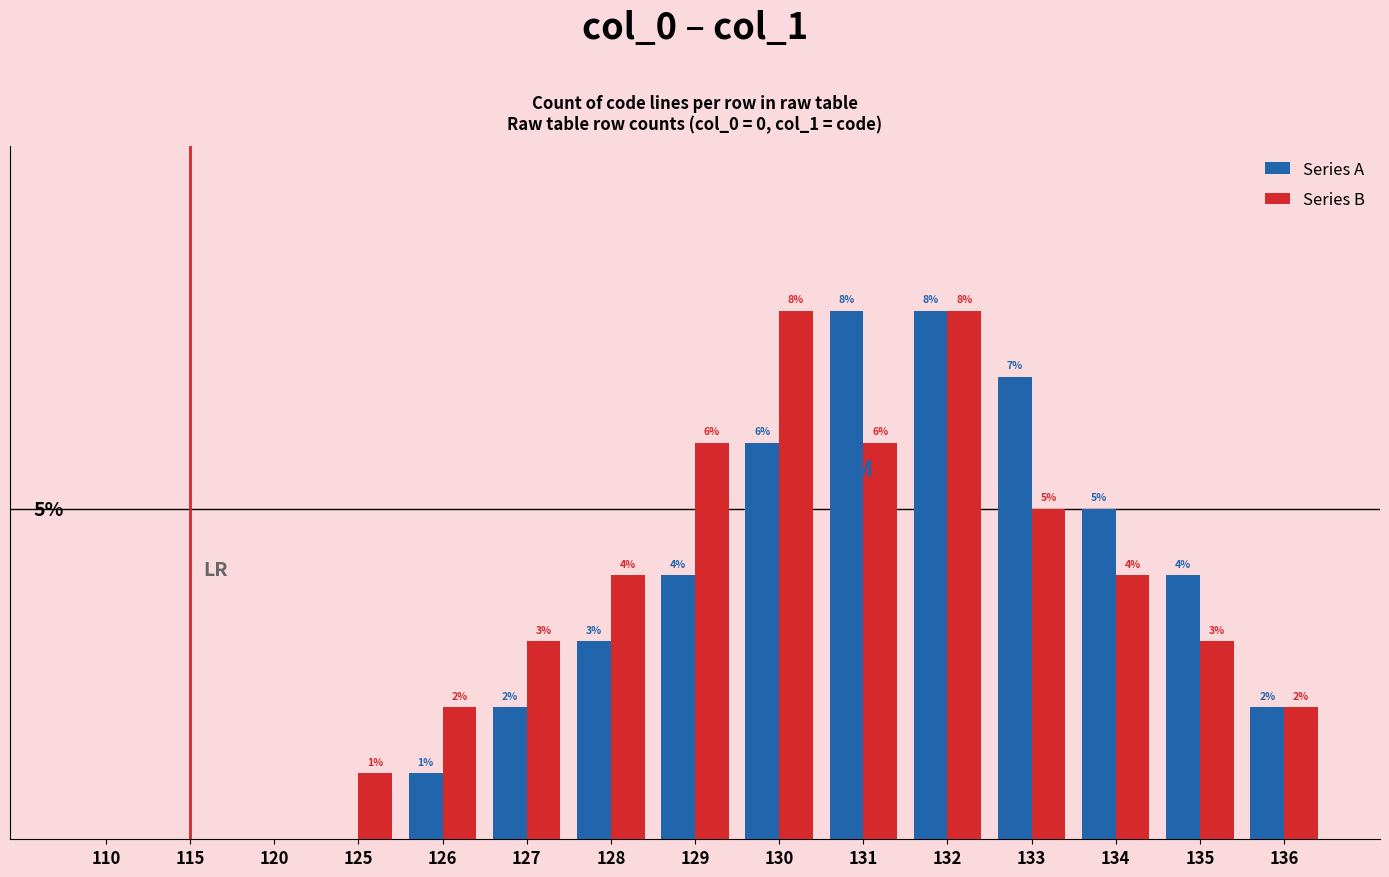

Is the value of Series B at 132 greater than the value of Series A at 126?

Yes